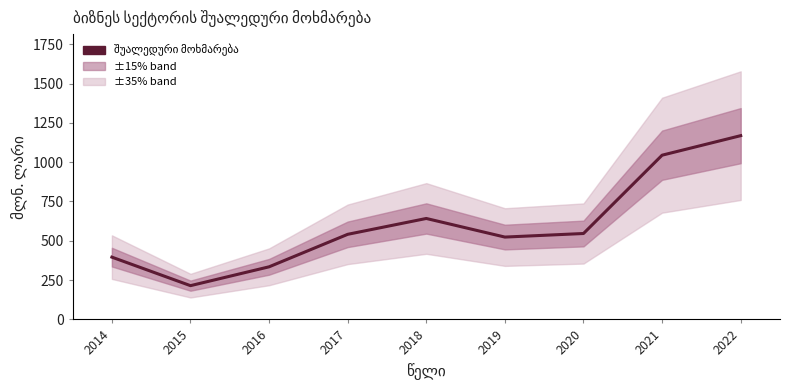

True or false: the data has more than 1 interior local peaks.

False